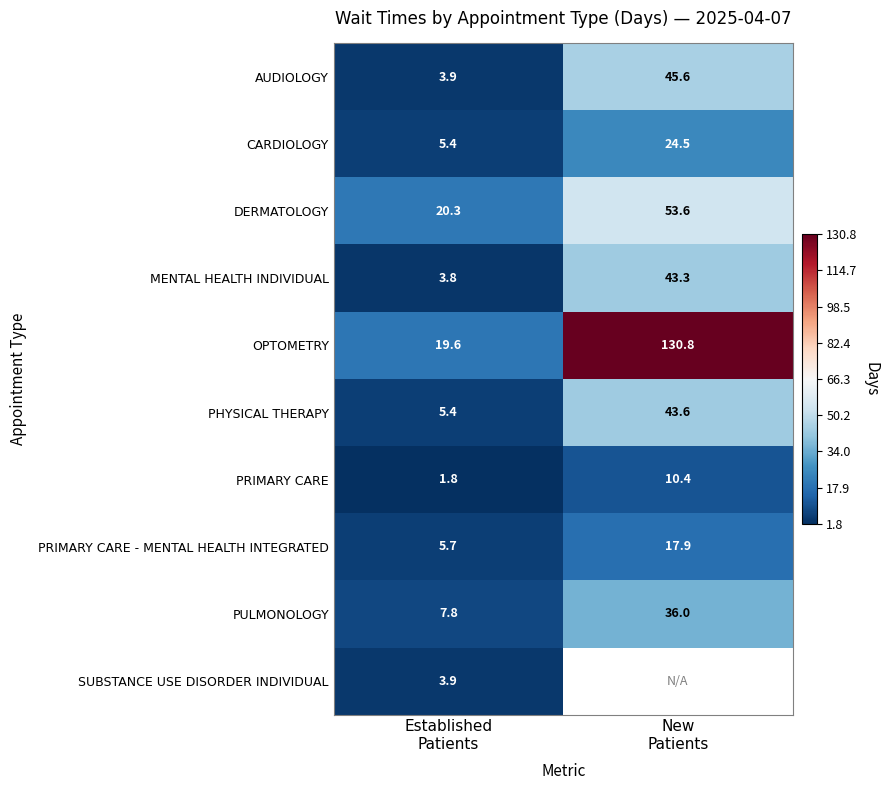

Count the number of data series in this chart.

10